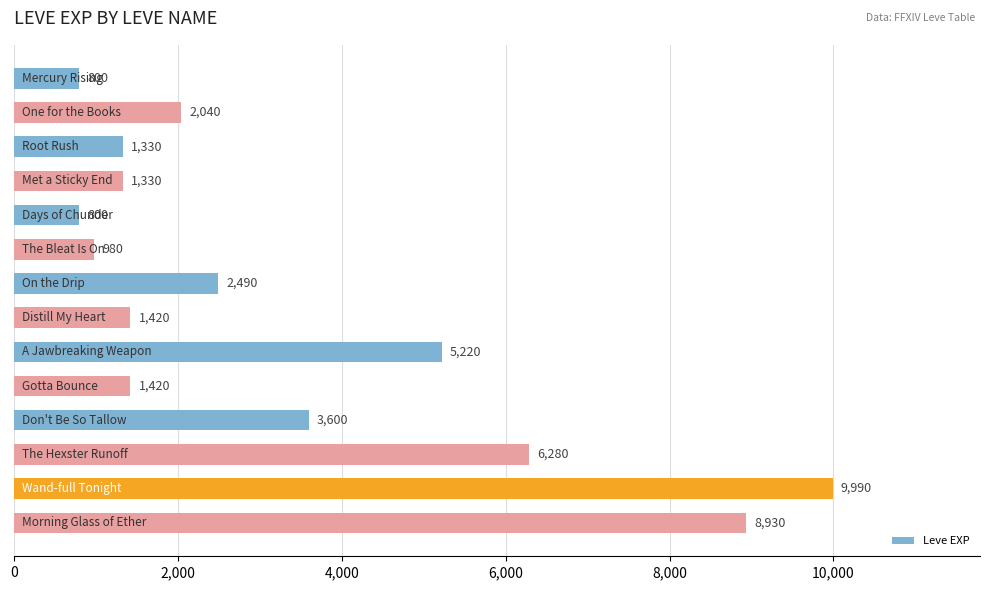

What is the maximum value shown in the chart?

9990